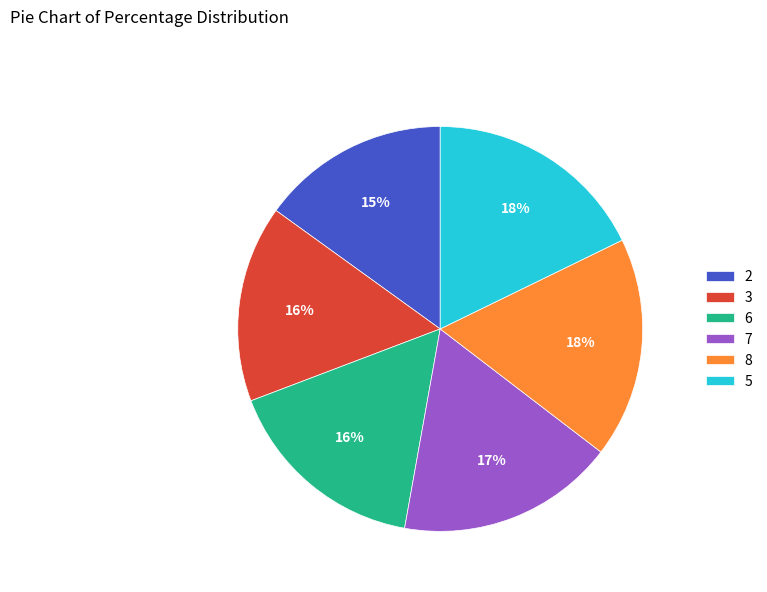

Which slice is the smallest?

2